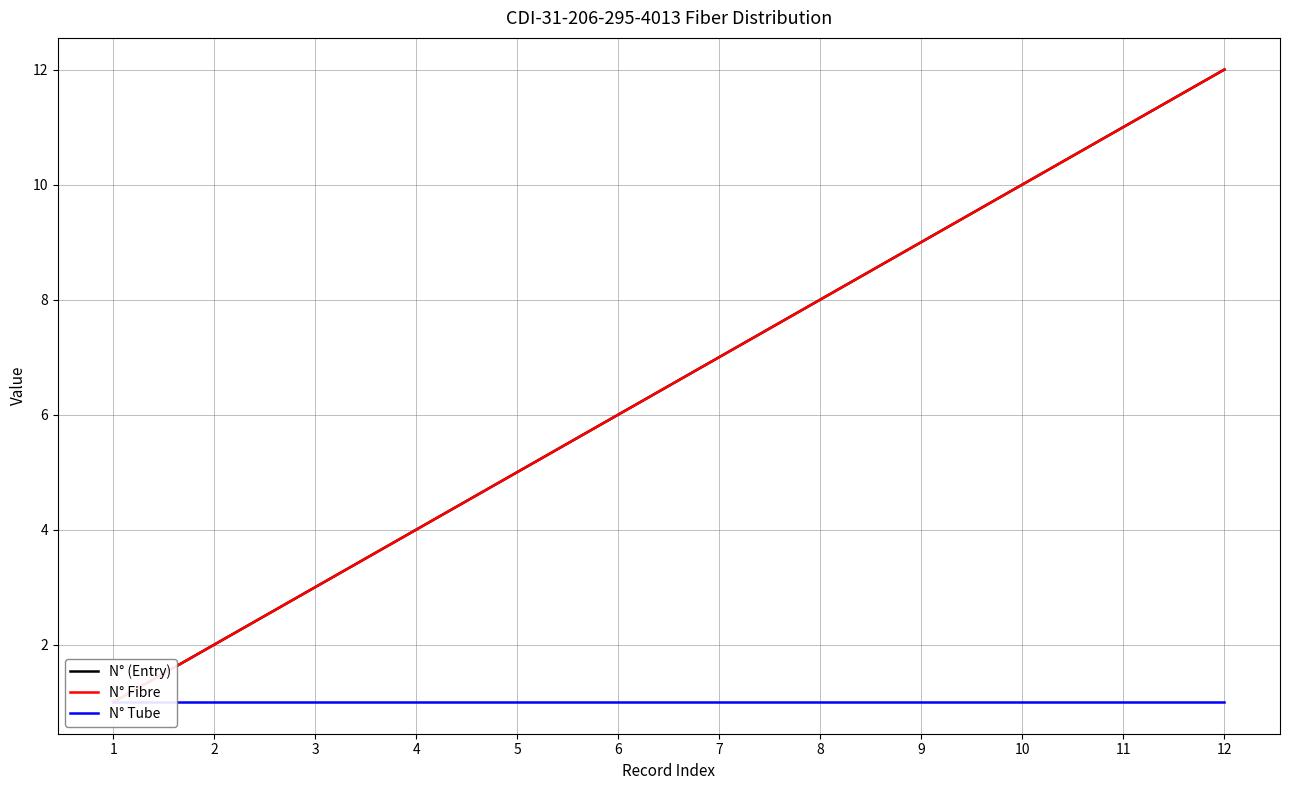

What is the lowest value of the N° Fibre series?

1